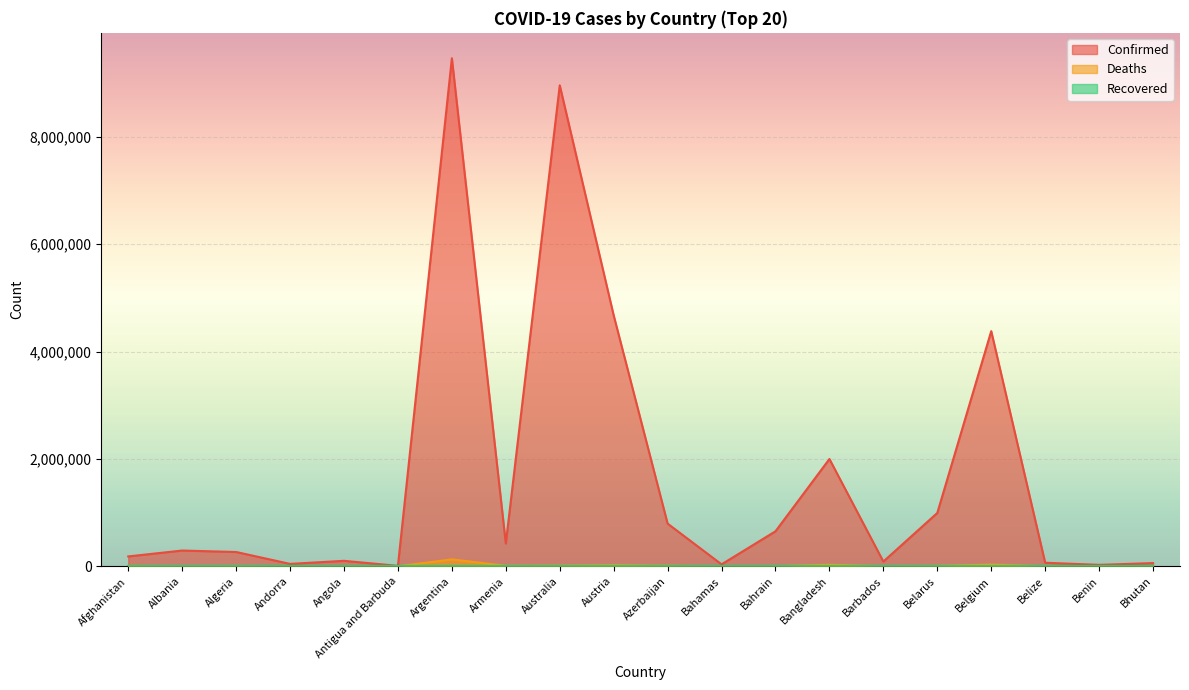

Reading left to right, extract all data points from this chart.

Confirmed: 184038	293917	266591	45061	102209	8712	9465827	424400	8961871	4675532	795190	36502	652527	1999395	88565	994037	4381331	66438	27271	60109
Deaths: 7737	3517	6875	153	1912	144	129202	8629	10961	20198	9727	822	1506	29250	480	7118	32118	680	163	21